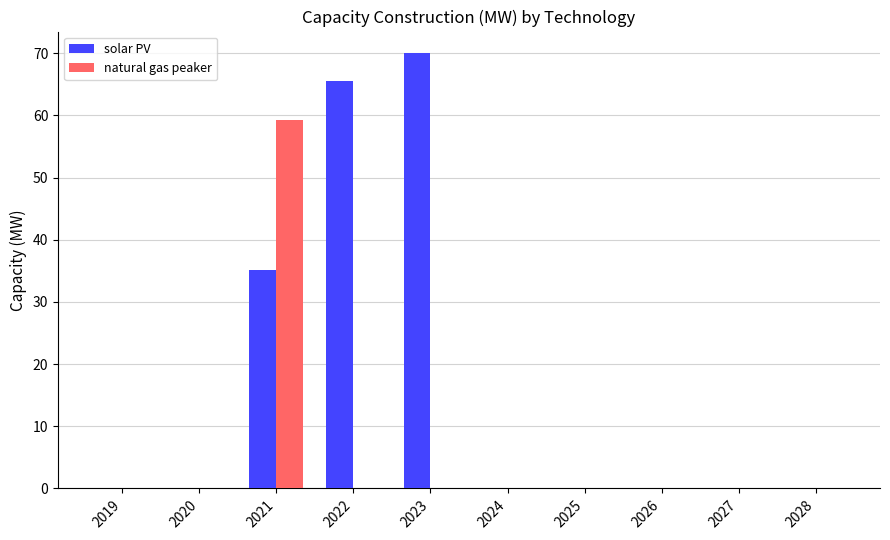

At which category is the sum across all series the highest?

2021